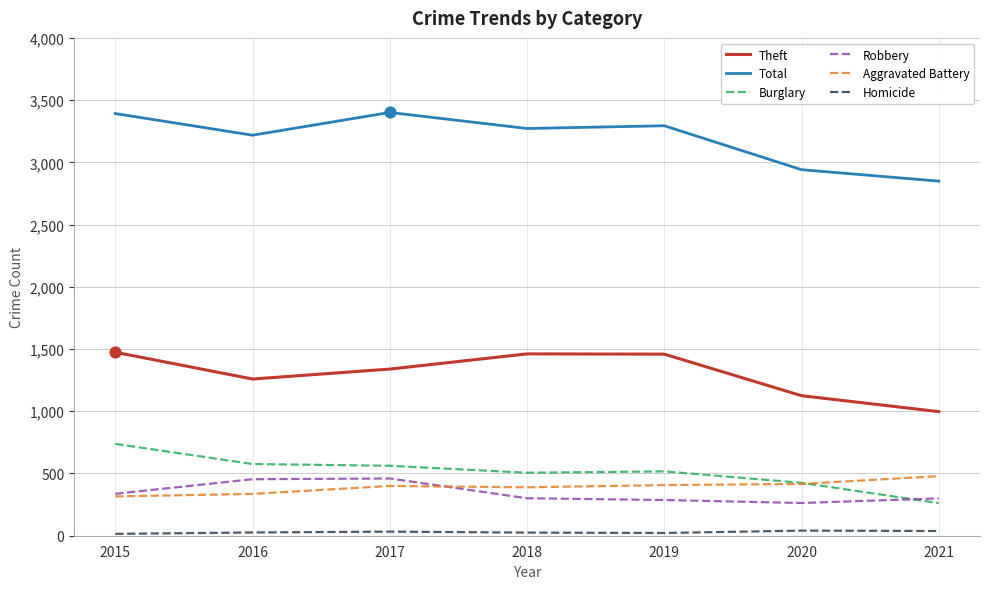

Is the value of Burglary at 2018 greater than the value of Homicide at 2019?

Yes